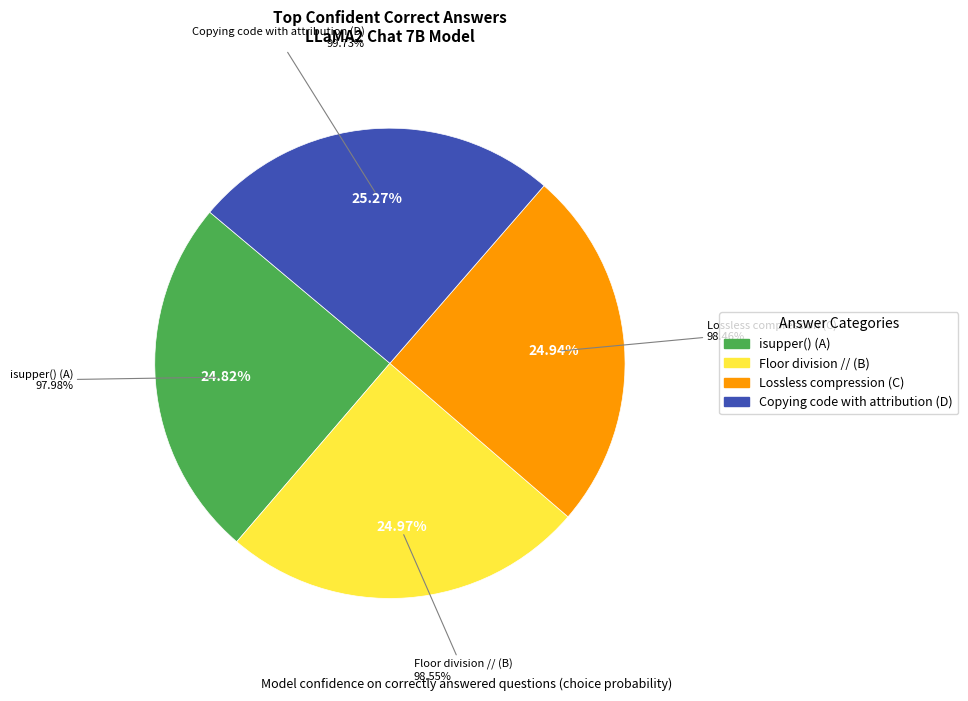

Does any single category account for the majority?

No